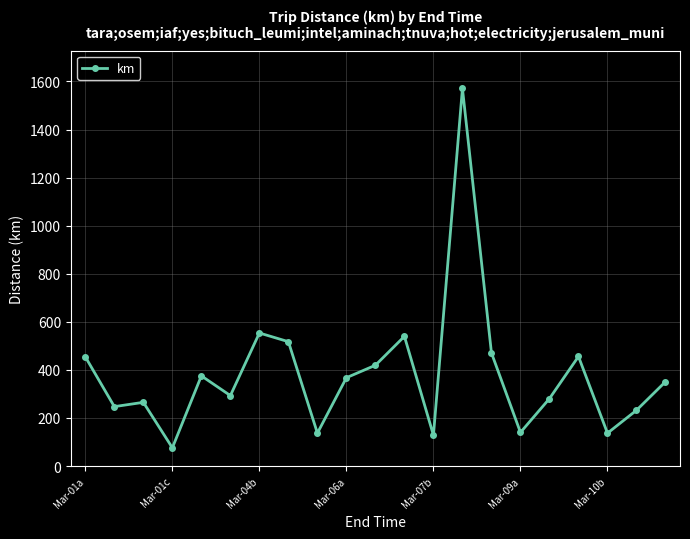

What is the value of the 7th point from the left?

553.6